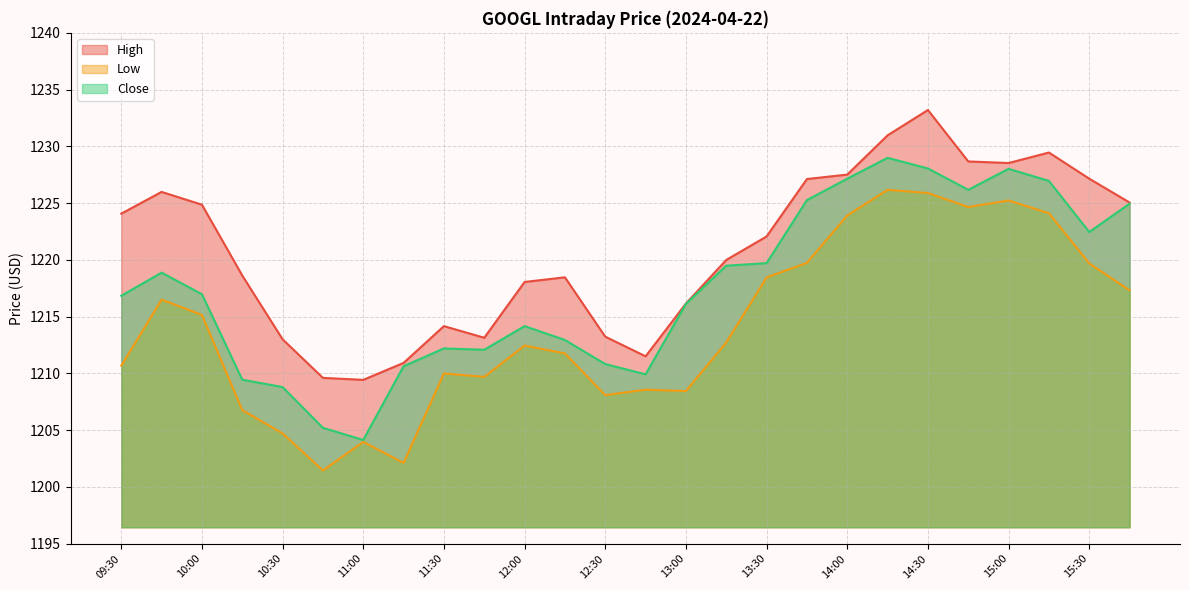

Which has a higher value, 15:15 or 10:45?

15:15